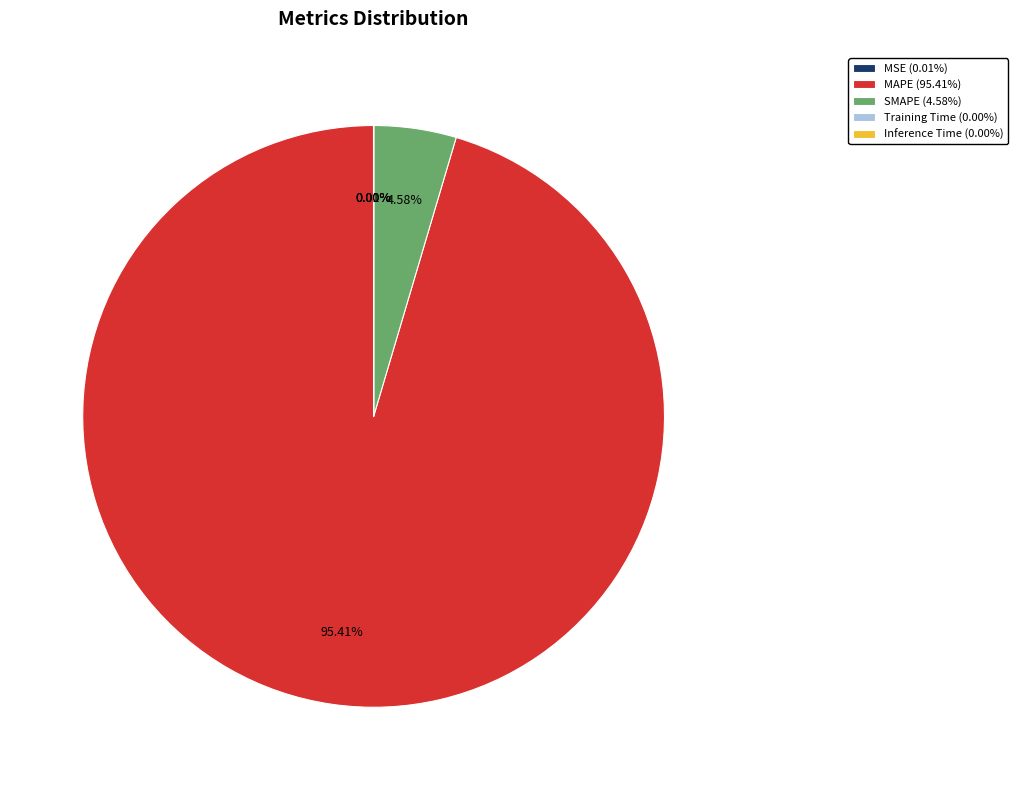

What percentage is the SMAPE slice, to the nearest percent?

5%